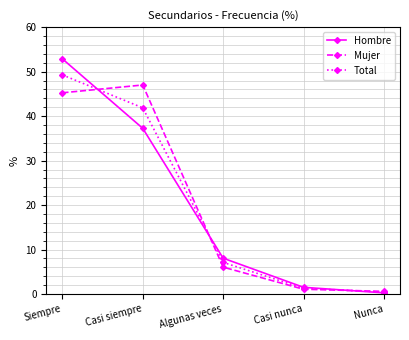

At Casi siempre, list the series in order from smallest to largest.

Hombre, Total, Mujer